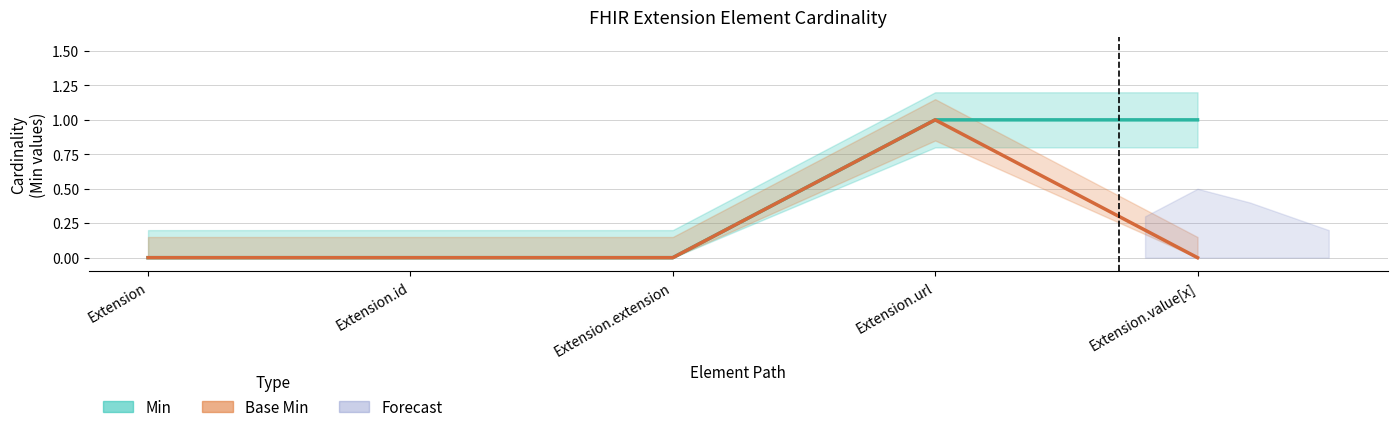

Which label corresponds to the largest value in the chart?

Extension.url